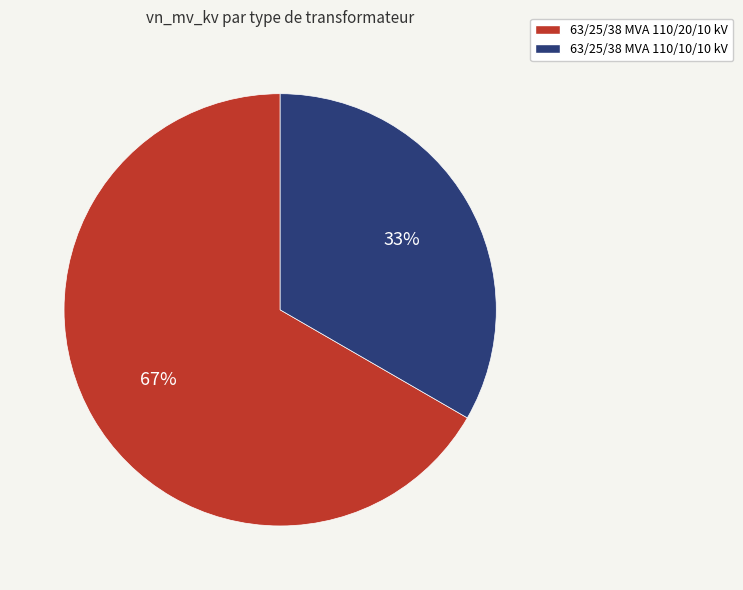

Rank the categories by value from lowest to highest.

63/25/38 MVA 110/10/10 kV, 63/25/38 MVA 110/20/10 kV